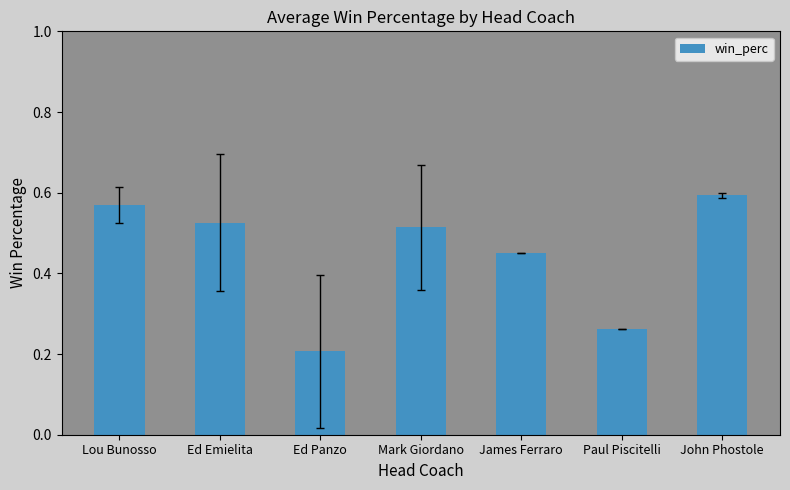

What is the label of the 5th bar from the left?

James Ferraro